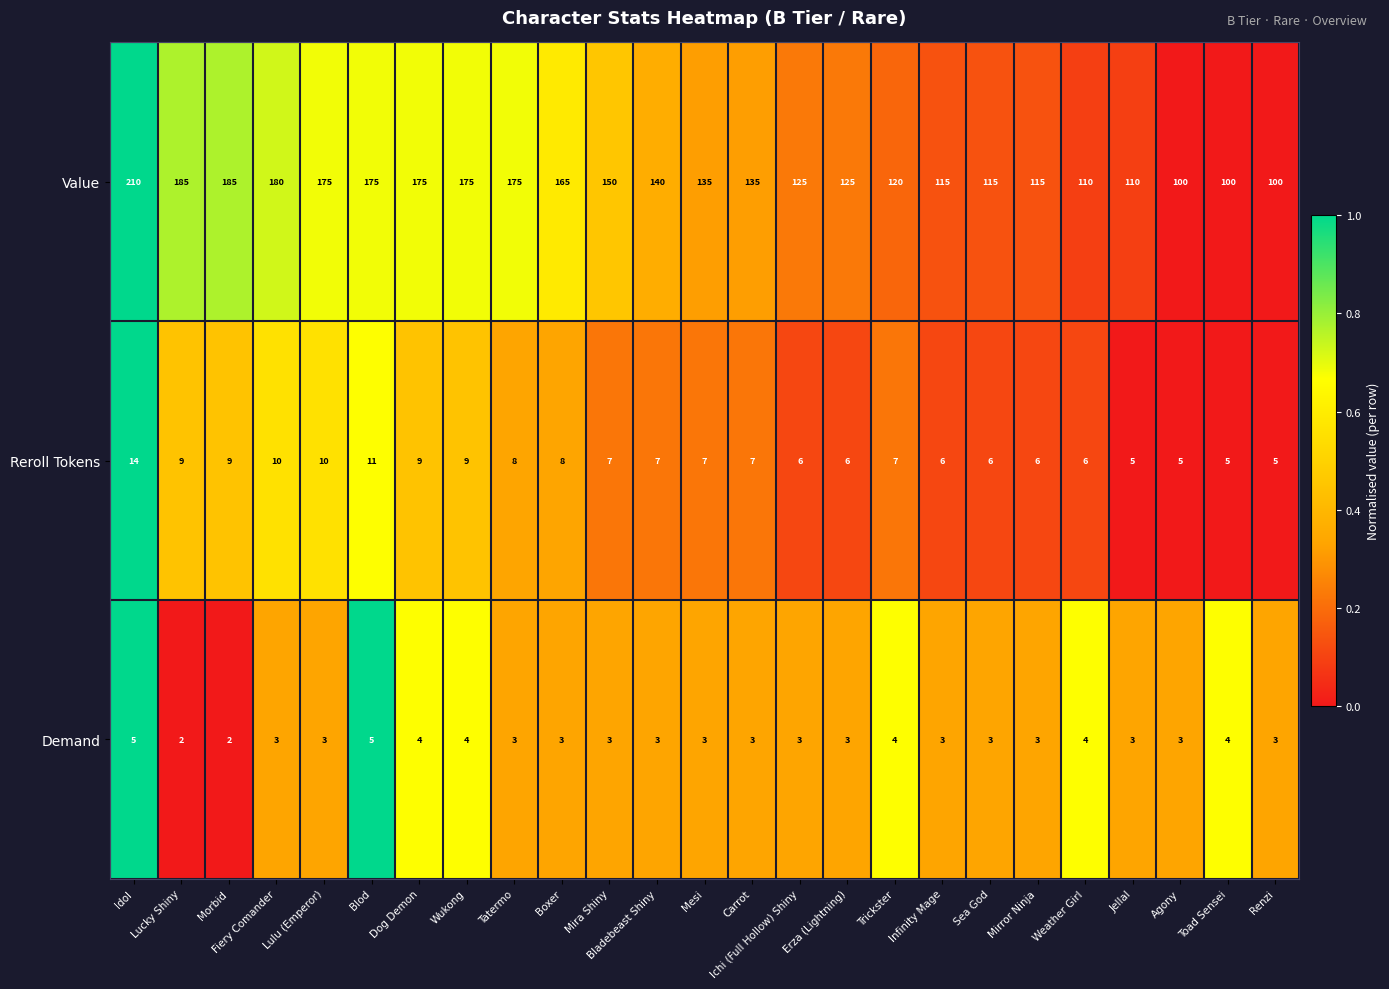

Which series has the largest range (max minus min)?

Value